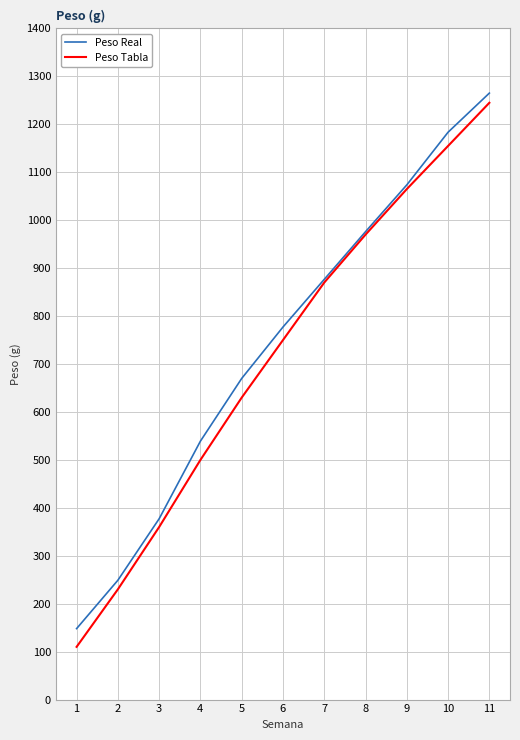

Reading right to left, list all the values displayed in this chart.

Peso Real: 1265.2	1183.6	1073.7	976.1	876.7	777.2	670.0	539.2	377.3	249.0	148.1
Peso Tabla: 1245.0	1155.0	1065.0	970.0	870.0	750.0	630.0	500.0	360.0	230.0	110.0